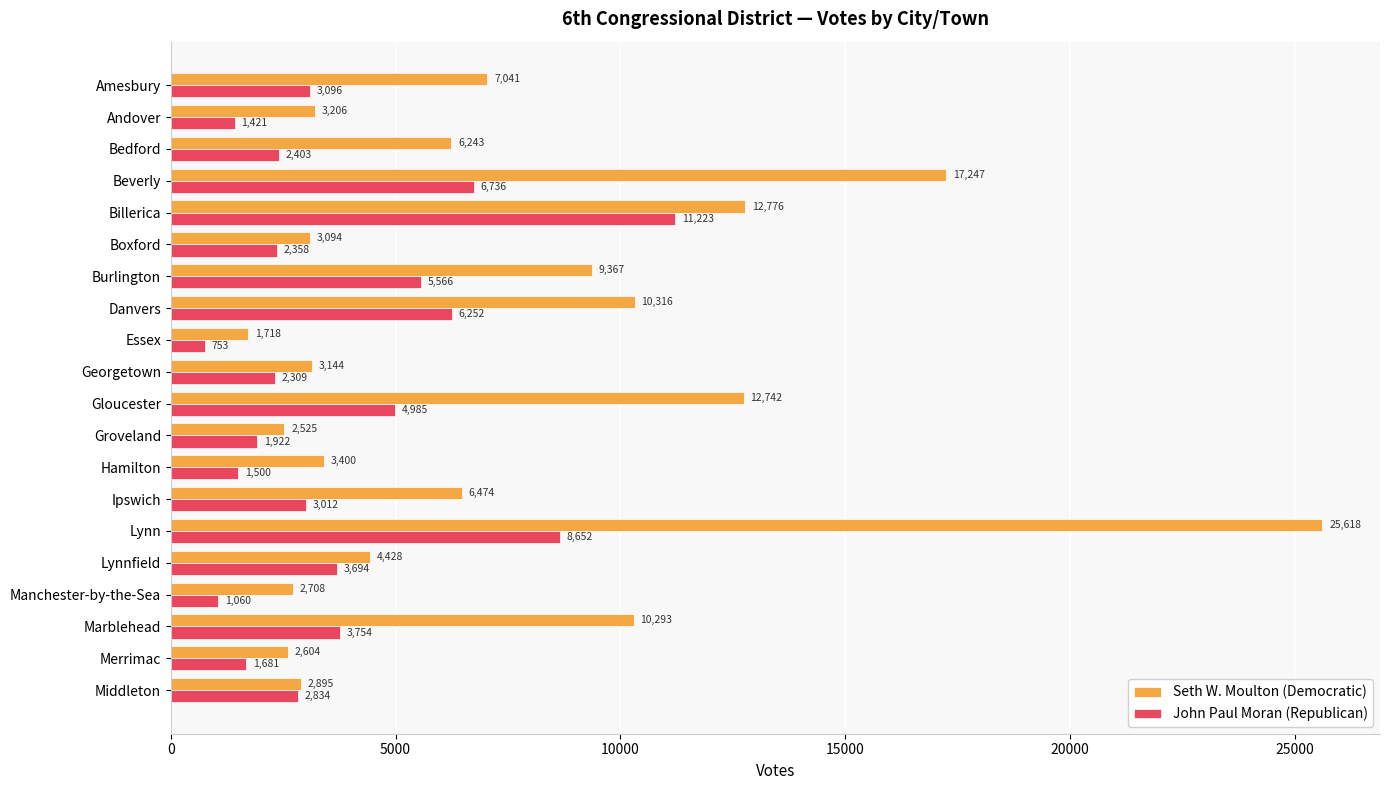

Which category has the highest value in the John Paul Moran (Republican) series?

Billerica